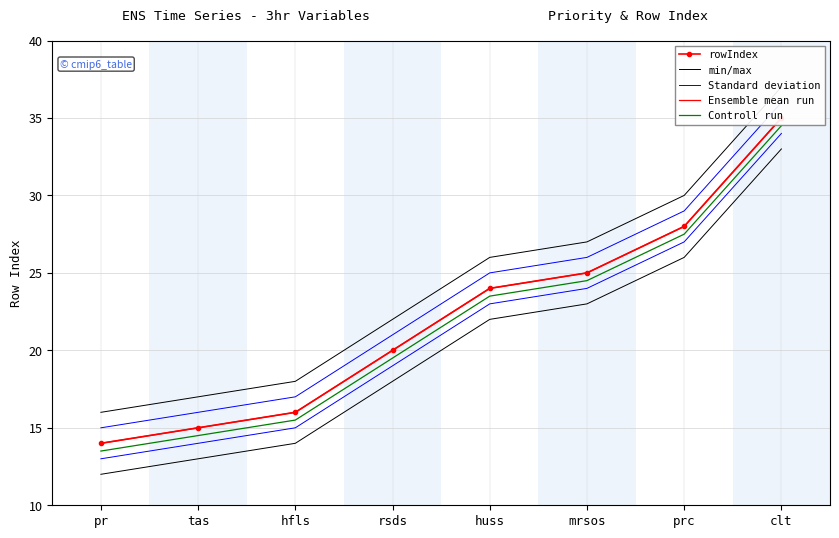

True or false: Standard deviation and rowIndex intersect in this chart.

False